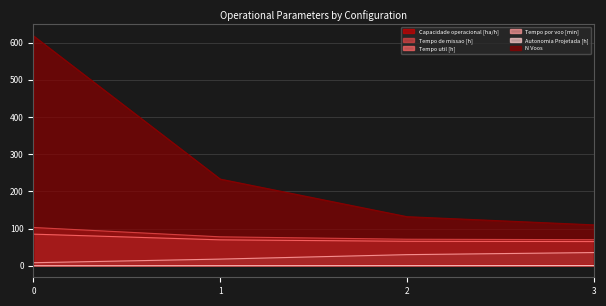

At which label is Tempo util [h] closest to 75?

1